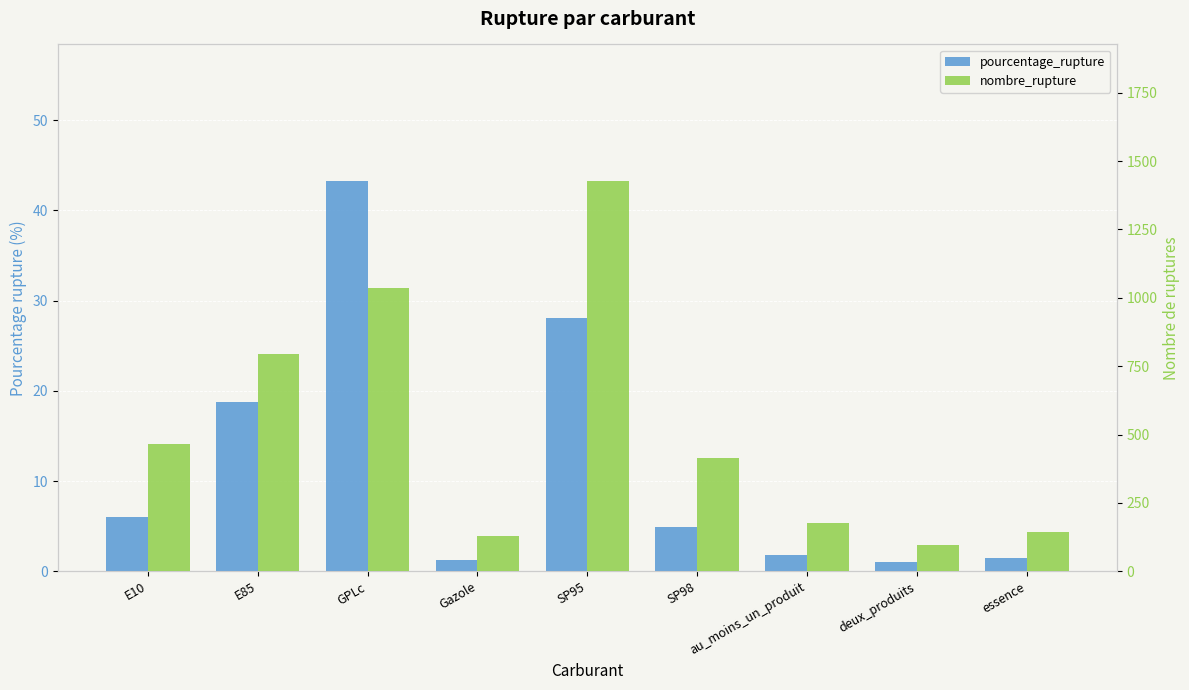

Reading right to left, list all the values displayed in this chart.

pourcentage_rupture: essence=1.5	deux_produits=1.0	au_moins_un_produit=1.8	SP98=4.9	SP95=28.1	Gazole=1.3	GPLc=43.2	E85=18.7	E10=6.0
nombre_rupture: essence=143.0	deux_produits=96.0	au_moins_un_produit=175.0	SP98=414.0	SP95=1427.0	Gazole=128.0	GPLc=1035.0	E85=794.0	E10=465.0